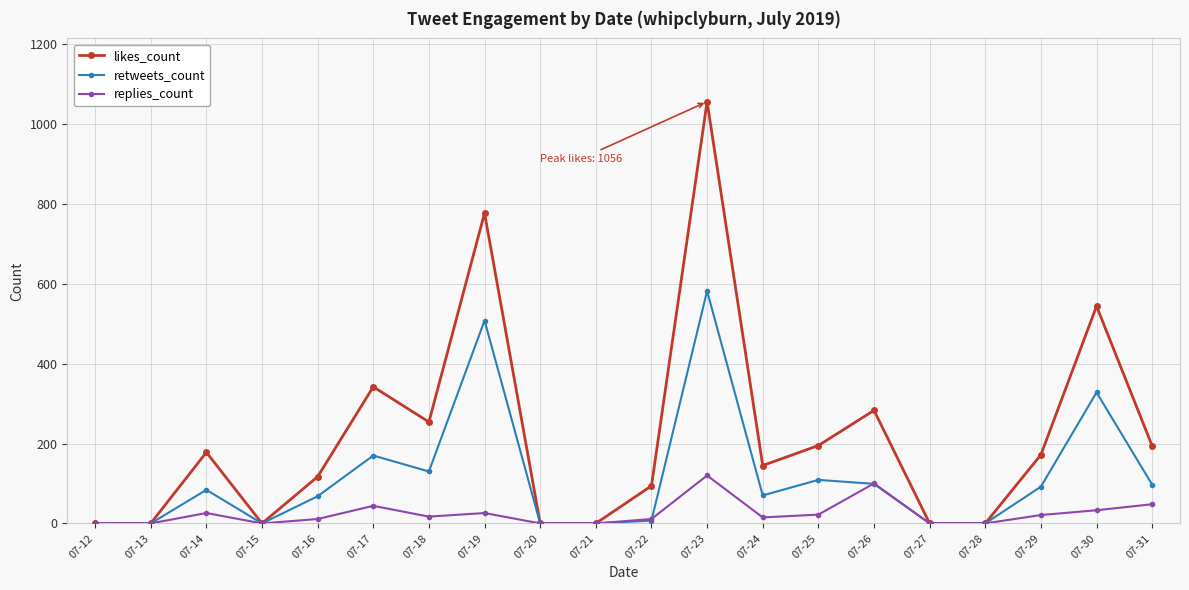

The value of replies_count at 07-22 is 11. True or false?

True